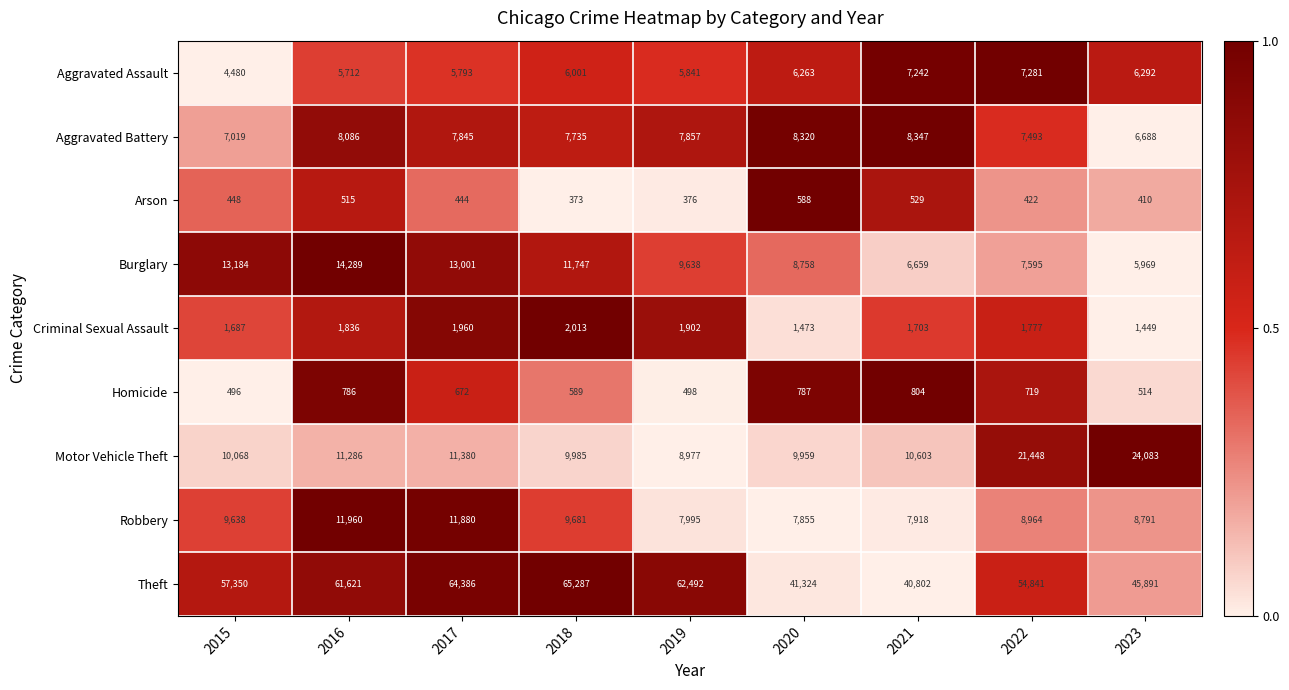

Rank the series at 2020 from highest to lowest value.

Theft, Motor Vehicle Theft, Burglary, Aggravated Battery, Robbery, Aggravated Assault, Criminal Sexual Assault, Homicide, Arson